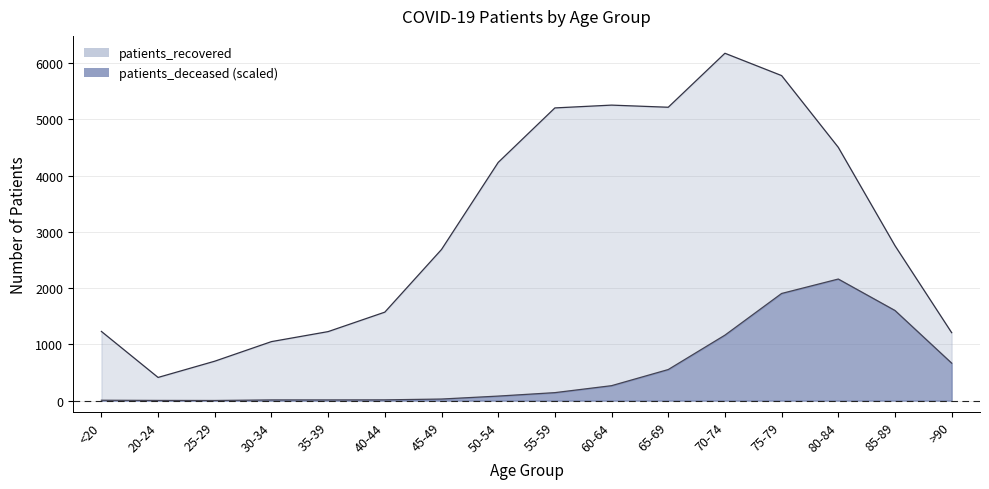

What is the label of the 14th point from the left?

80-84